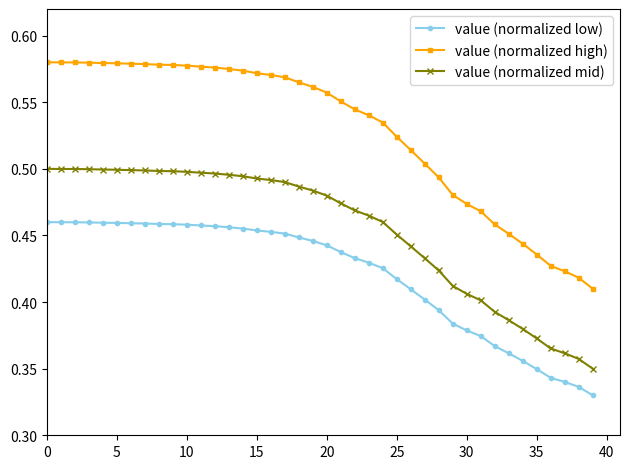

True or false: value (normalized high) and value (normalized low) cross at least once.

False